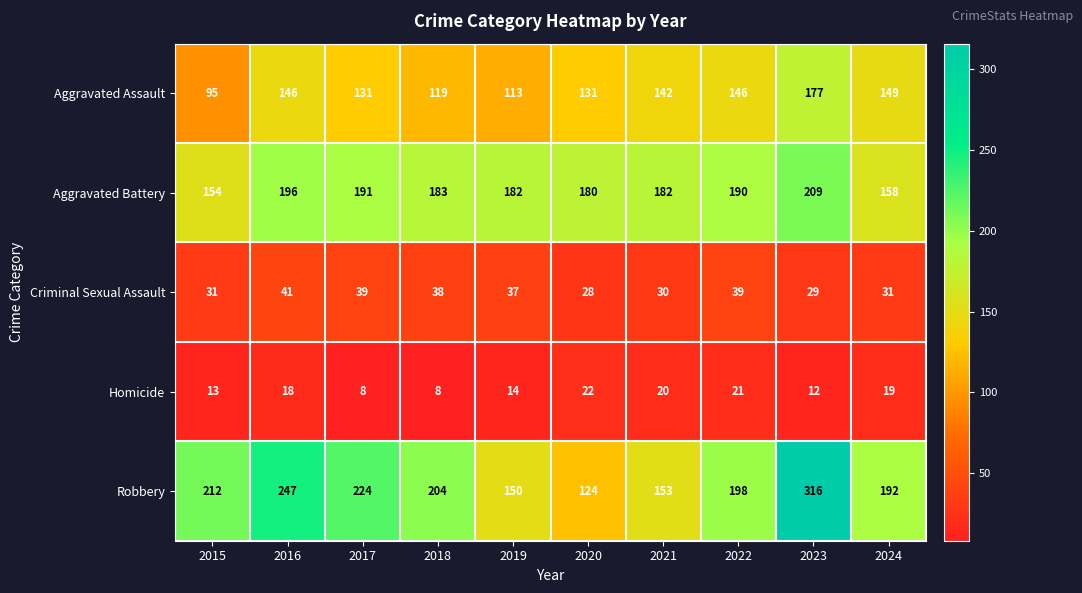

What is the difference between the maximum and minimum values in the Aggravated Battery series?

55